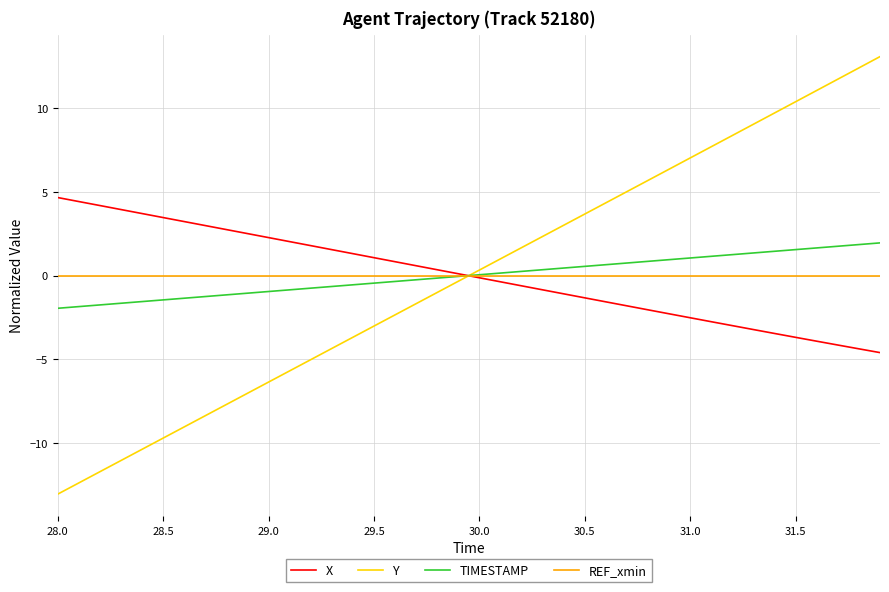

Reading right to left, list all the values displayed in this chart.

X: -4.6	-4.4	-4.1	-3.9	-3.7	-3.5	-3.2	-3.0	-2.8	-2.5	-2.3	-2.0	-1.8	-1.6	-1.3	-1.1	-0.8	-0.6	-0.4	-0.1	0.1	0.3	0.6	0.8	1.1	1.3	1.5	1.8	2.0	2.3	2.5	2.7	3.0	3.2	3.5	3.7	3.9	4.2	4.4	4.7
Y: 13.1	12.4	11.7	11.0	10.4	9.7	9.0	8.4	7.7	7.0	6.3	5.7	5.0	4.3	3.7	3.0	2.3	1.7	1.0	0.3	-0.3	-1.0	-1.7	-2.3	-3.0	-3.7	-4.3	-5.0	-5.7	-6.4	-7.0	-7.7	-8.4	-9.0	-9.7	-10.4	-11.0	-11.7	-12.4	-13.0
TIMESTAMP: 1.9	1.9	1.8	1.7	1.6	1.4	1.4	1.2	1.2	1.1	0.9	0.9	0.8	0.7	0.6	0.4	0.4	0.2	0.2	0.1	-0.1	-0.1	-0.2	-0.3	-0.4	-0.6	-0.6	-0.8	-0.8	-0.9	-1.1	-1.1	-1.2	-1.3	-1.4	-1.6	-1.6	-1.8	-1.8	-1.9